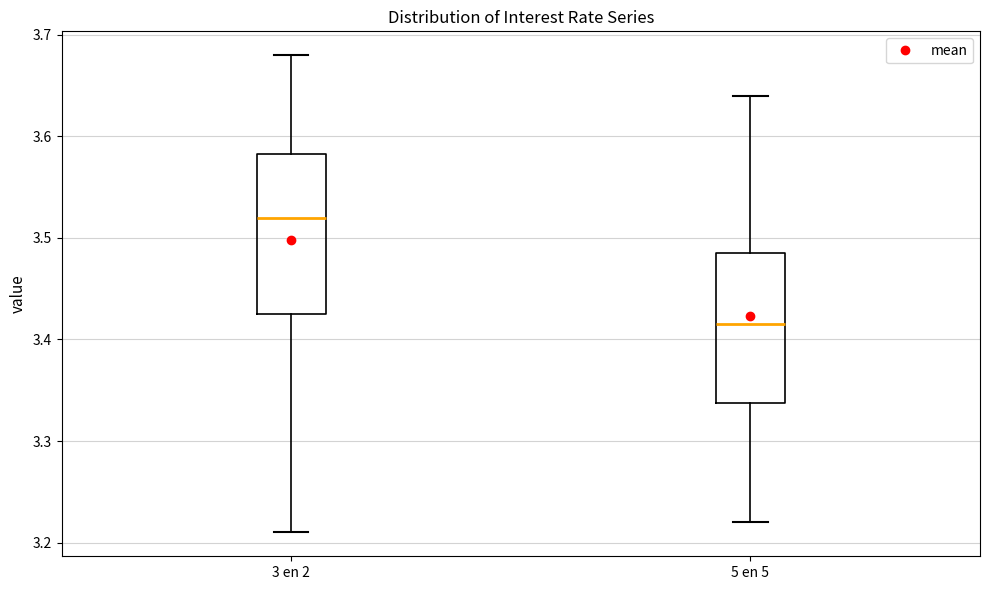

Reading left to right, transcribe this box plot: for each box, give where its median line is, the range the box spans, and where its two whiskers end, as read against the y-axis. The values are not printed on the chart, so give them approximately, as read against the axis.

3 en 2: median 3.52, box 3.43 to 3.58, whiskers 3.21 to 3.68
5 en 5: median 3.42, box 3.34 to 3.49, whiskers 3.22 to 3.64